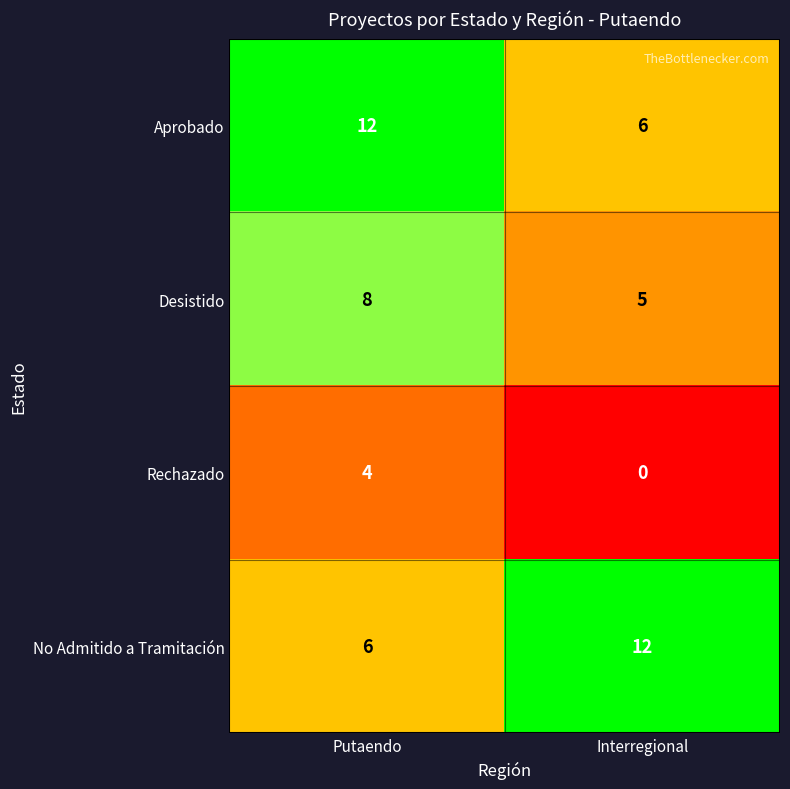

True or false: Desistido has a value of 5 at Interregional.

True